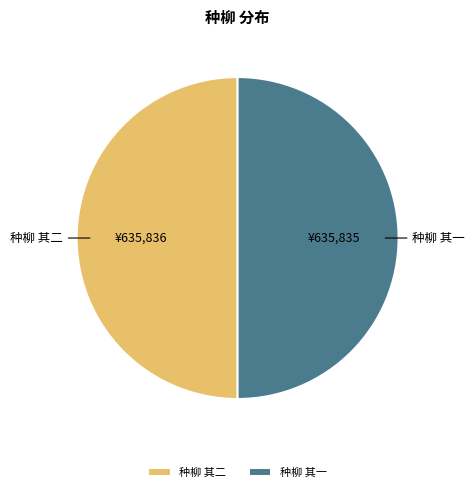

Do 种柳 其一 and 种柳 其二 together represent more than half of the pie?

Yes